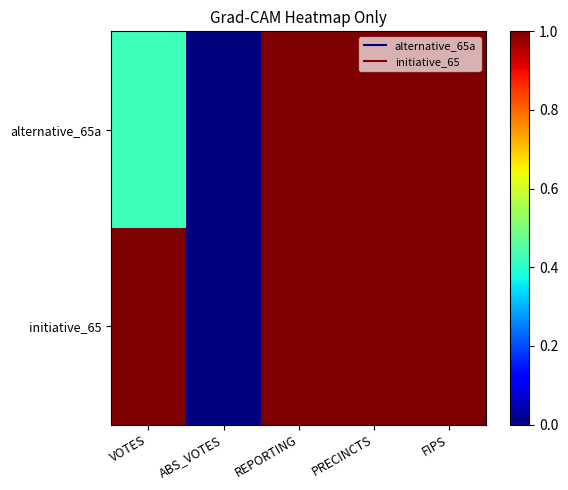

At which category is the sum across all series the highest?

REPORTING